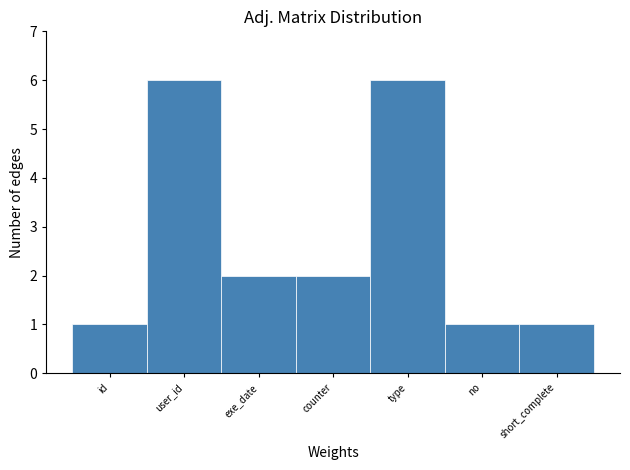

Reading right to left, list all the values displayed in this chart.

short_complete=1	no=1	type=6	counter=2	exe_date=2	user_id=6	id=1